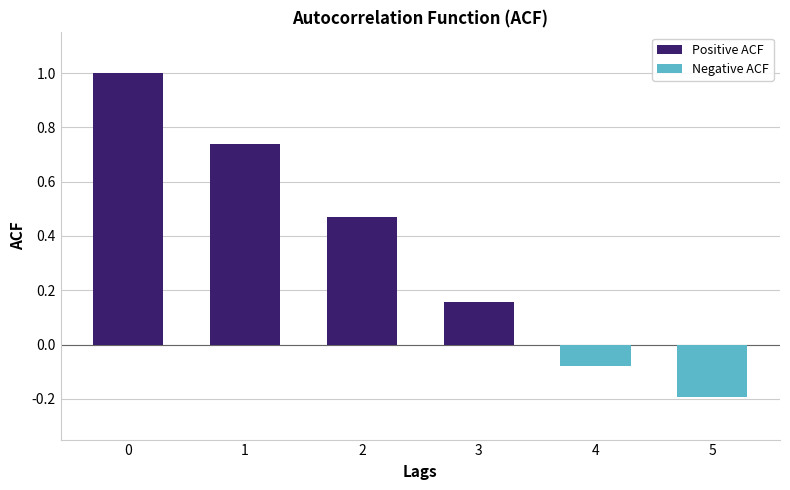

What is the change in value from 1 to 5?

-0.9